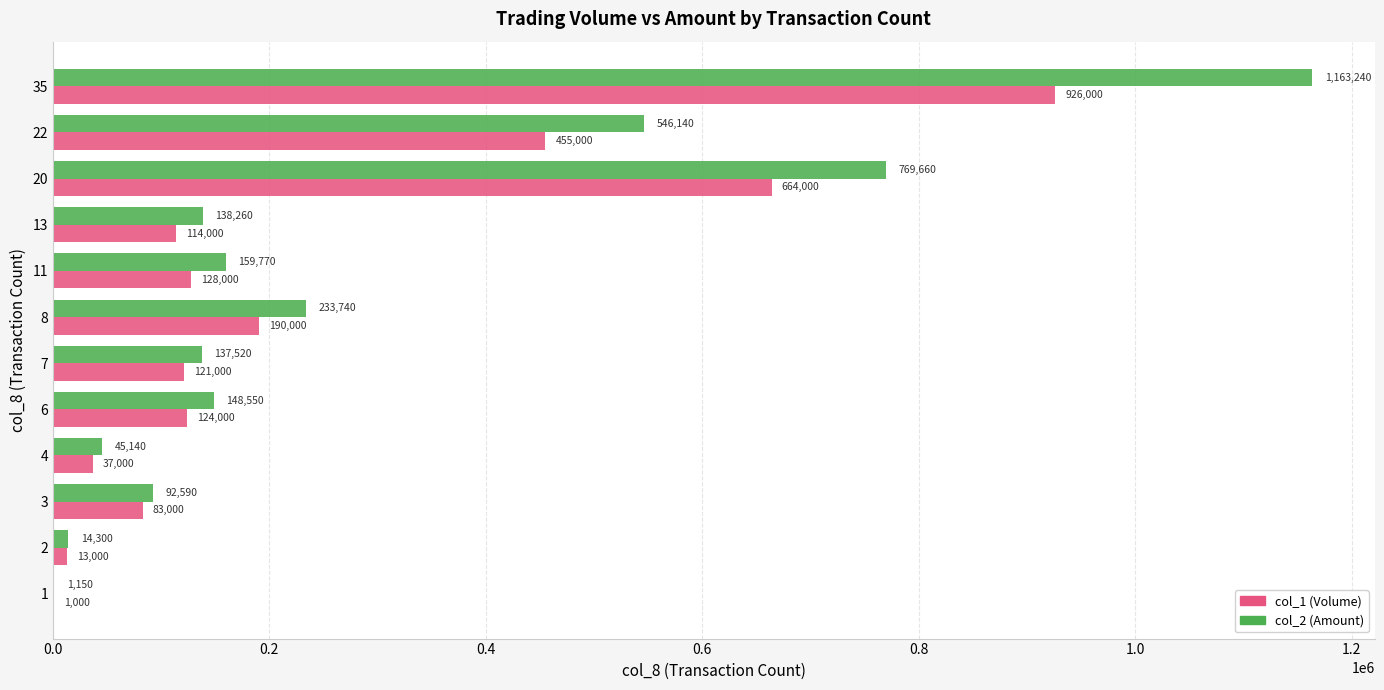

Between 3 and 13, which series saw the biggest shift?

col_2 (Amount)